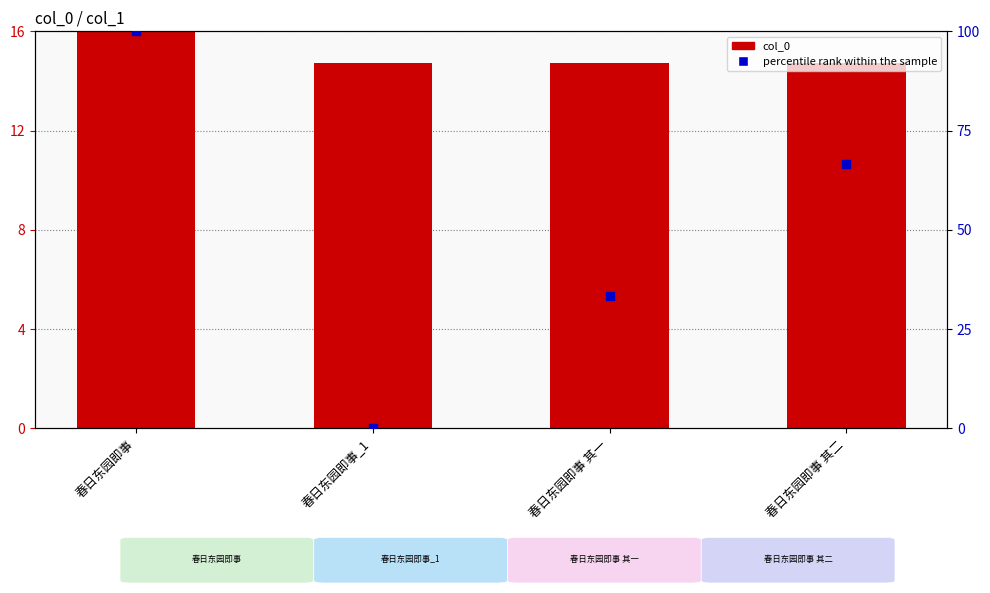

At which category is the sum across all series the highest?

春日东园即事